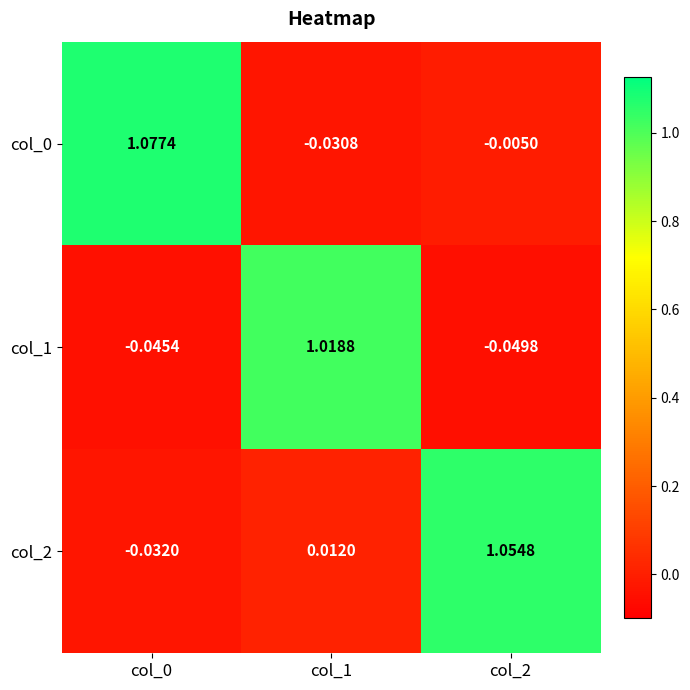

Is the value of col_1 at col_2 greater than the value of col_2 at col_0?

No